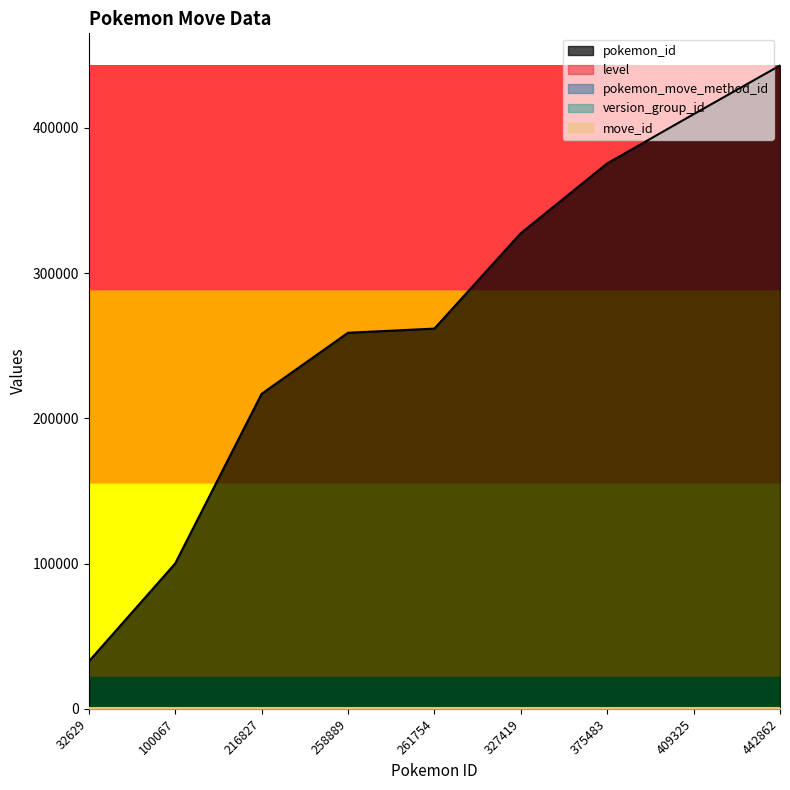

Which category has the highest value across all series?

442862